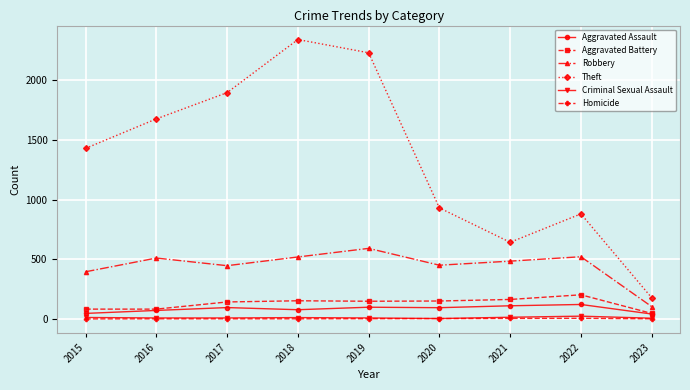

What is the value of the Homicide point at the 6th from the left?

3